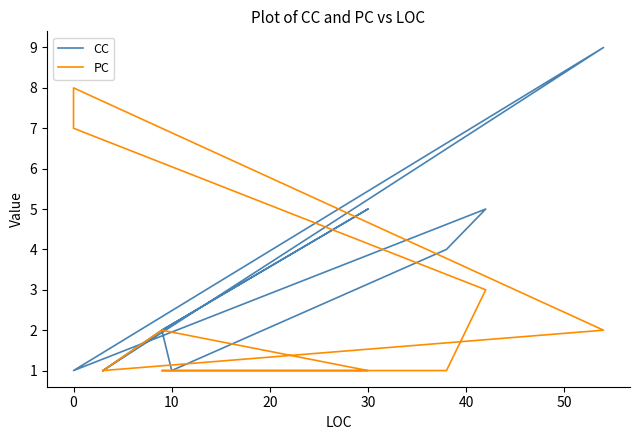

What is the average value of the CC series?

3